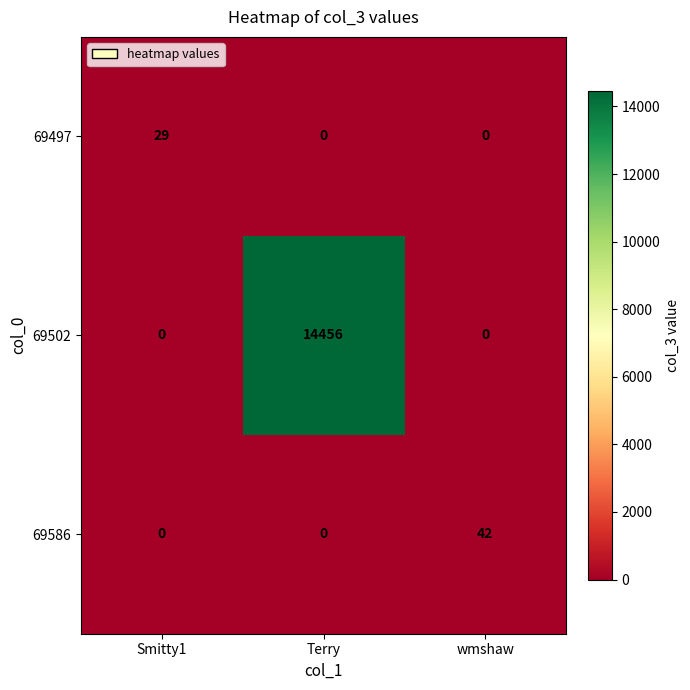

What is the difference between the 69502 values at wmshaw and Terry?

14456